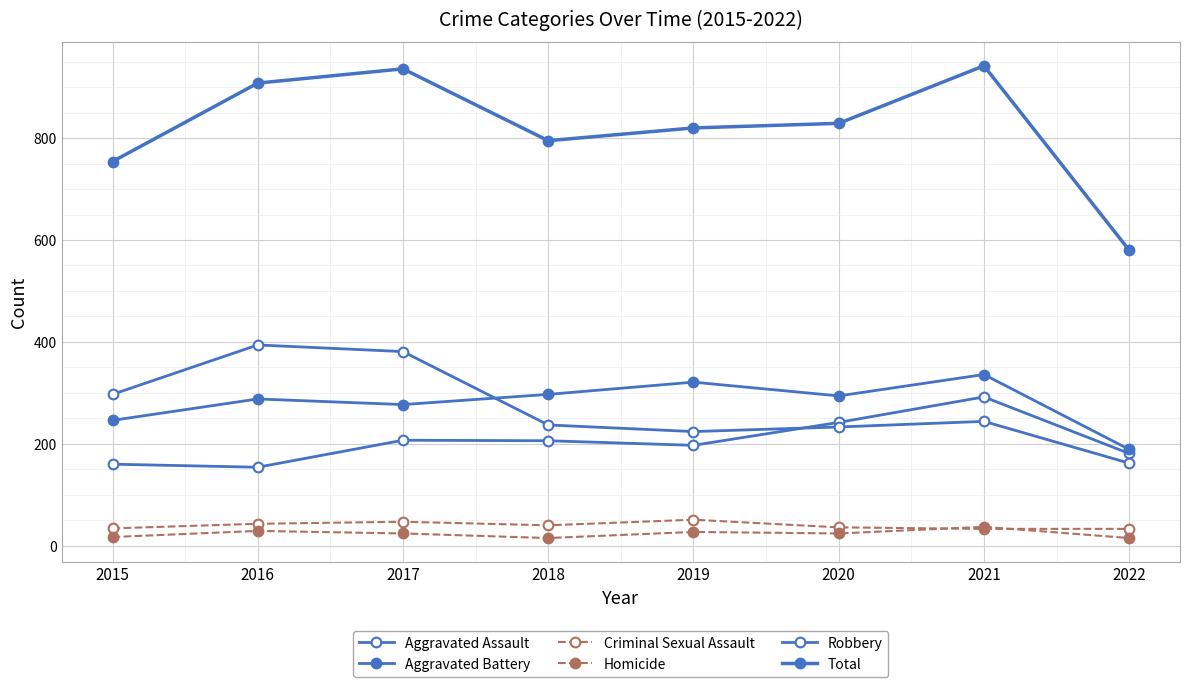

How many lines are shown in the chart?

6